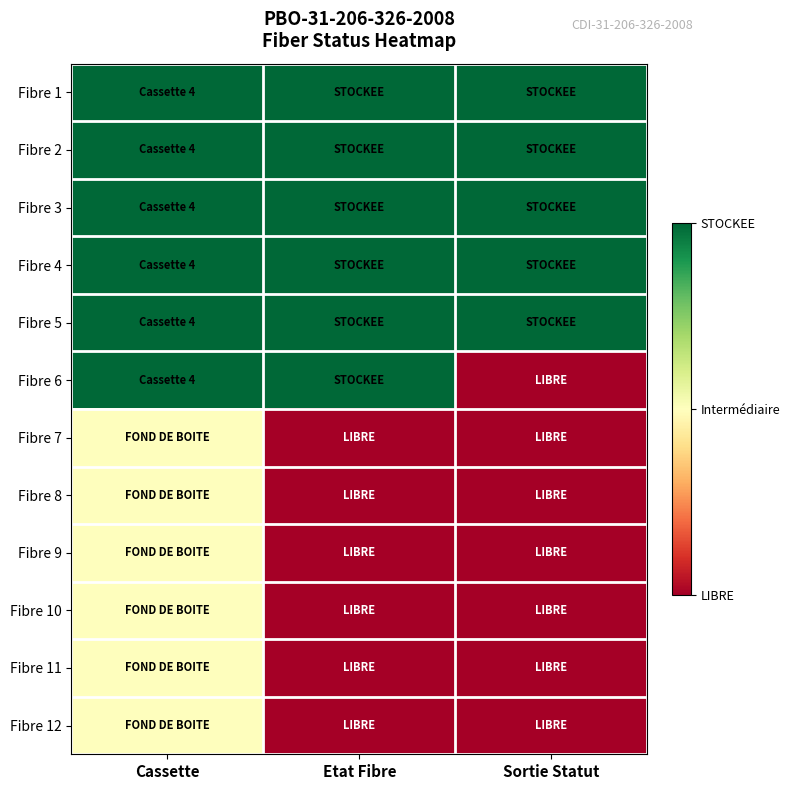

Reading left to right, list all the values displayed in this chart.

Fibre 1: Cassette=2	Etat Fibre=2	Sortie Statut=2
Fibre 2: Cassette=2	Etat Fibre=2	Sortie Statut=2
Fibre 3: Cassette=2	Etat Fibre=2	Sortie Statut=2
Fibre 4: Cassette=2	Etat Fibre=2	Sortie Statut=2
Fibre 5: Cassette=2	Etat Fibre=2	Sortie Statut=2
Fibre 6: Cassette=2	Etat Fibre=2	Sortie Statut=0
Fibre 7: Cassette=1	Etat Fibre=0	Sortie Statut=0
Fibre 8: Cassette=1	Etat Fibre=0	Sortie Statut=0
Fibre 9: Cassette=1	Etat Fibre=0	Sortie Statut=0
Fibre 10: Cassette=1	Etat Fibre=0	Sortie Statut=0
Fibre 11: Cassette=1	Etat Fibre=0	Sortie Statut=0
Fibre 12: Cassette=1	Etat Fibre=0	Sortie Statut=0